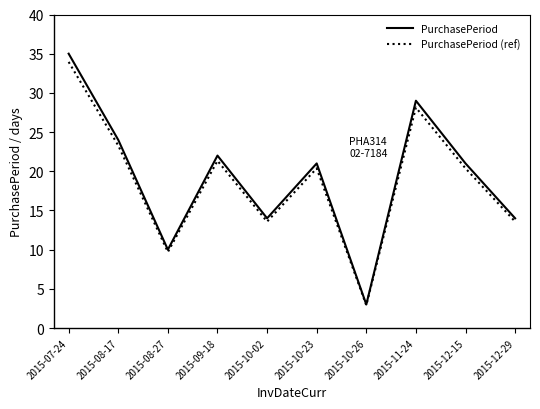

What position from the left is 2015-08-17?

2